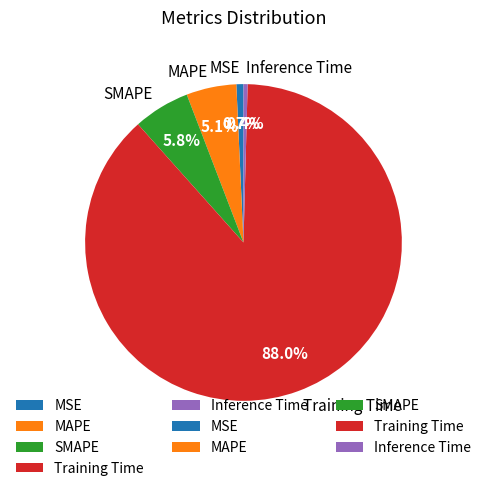

To the nearest percent, what is the average slice percentage?

20%